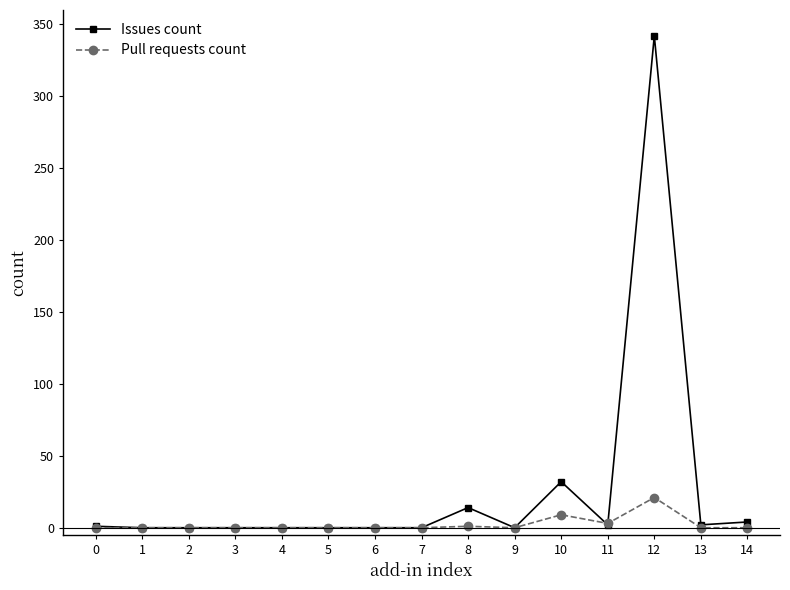

Does the chart have visible grid lines?

No